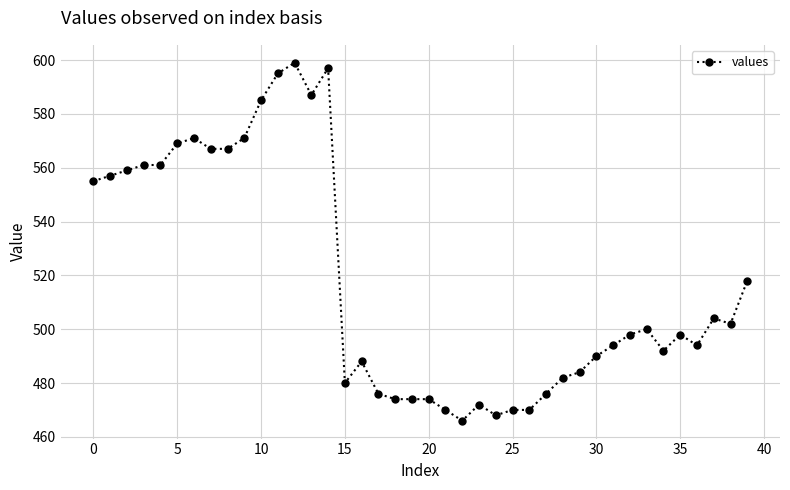

What is the difference between the maximum and minimum values?

133